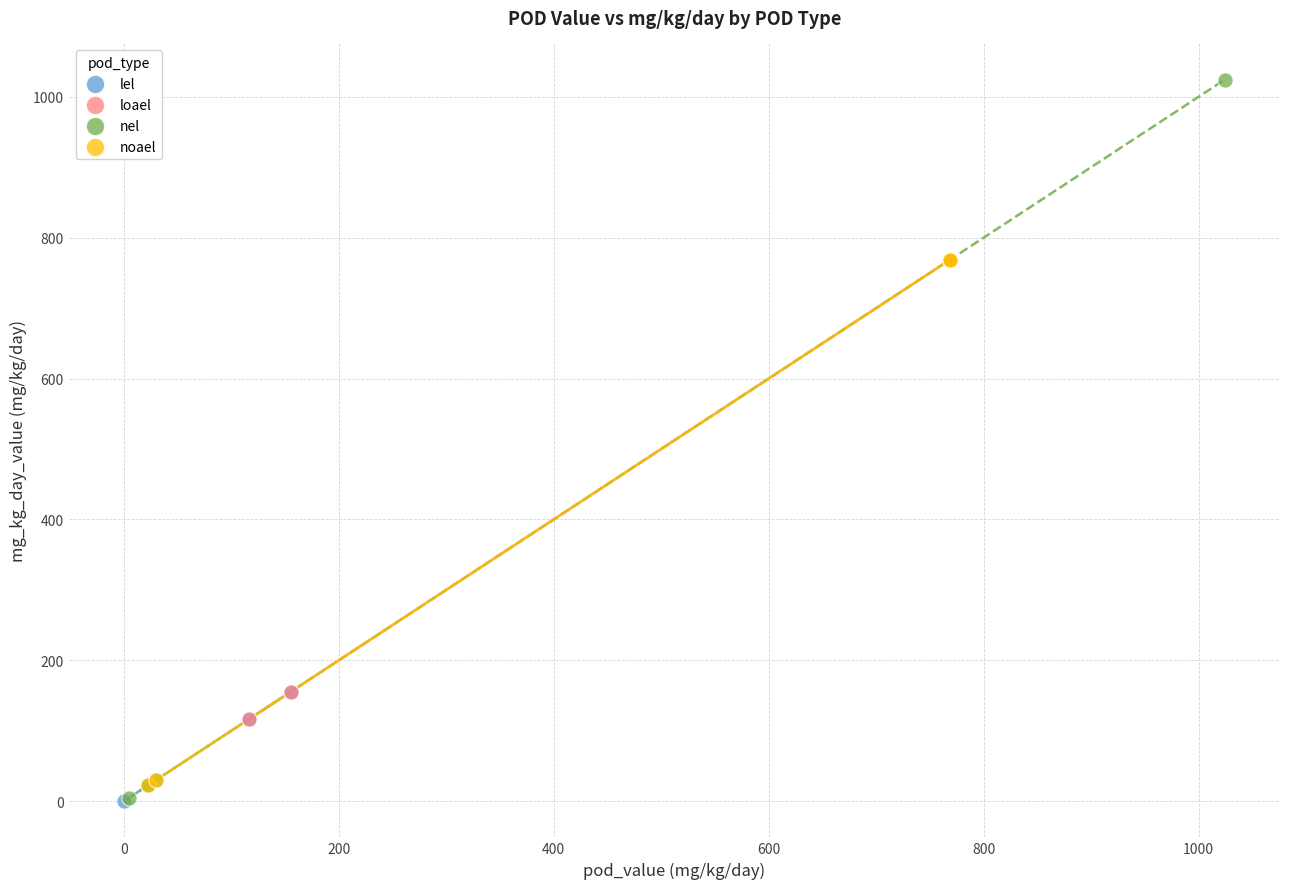

Which series contains the highest Y value?

nel